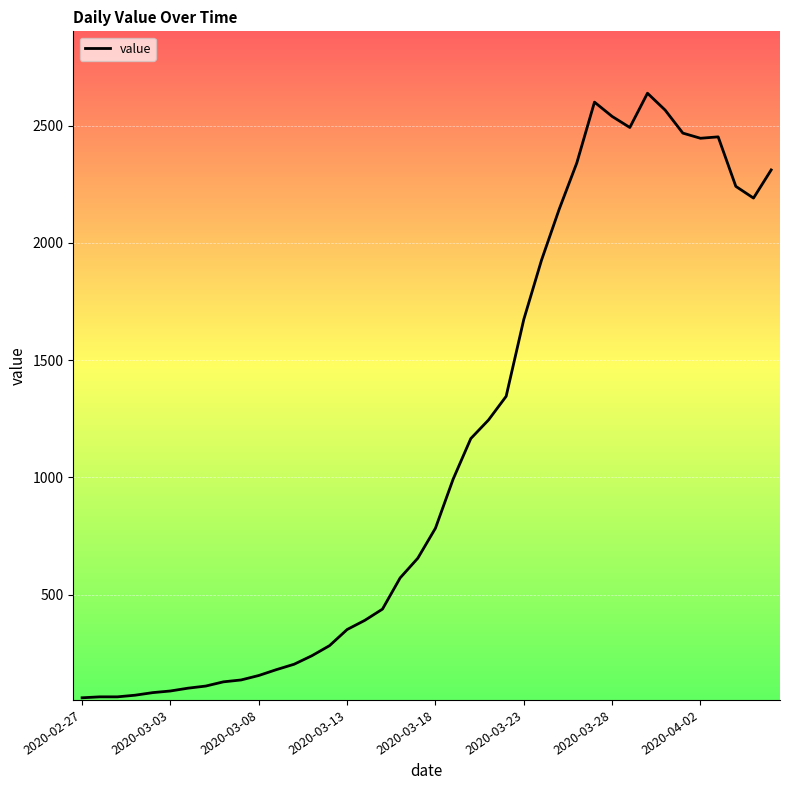

How many lines are shown in the chart?

1